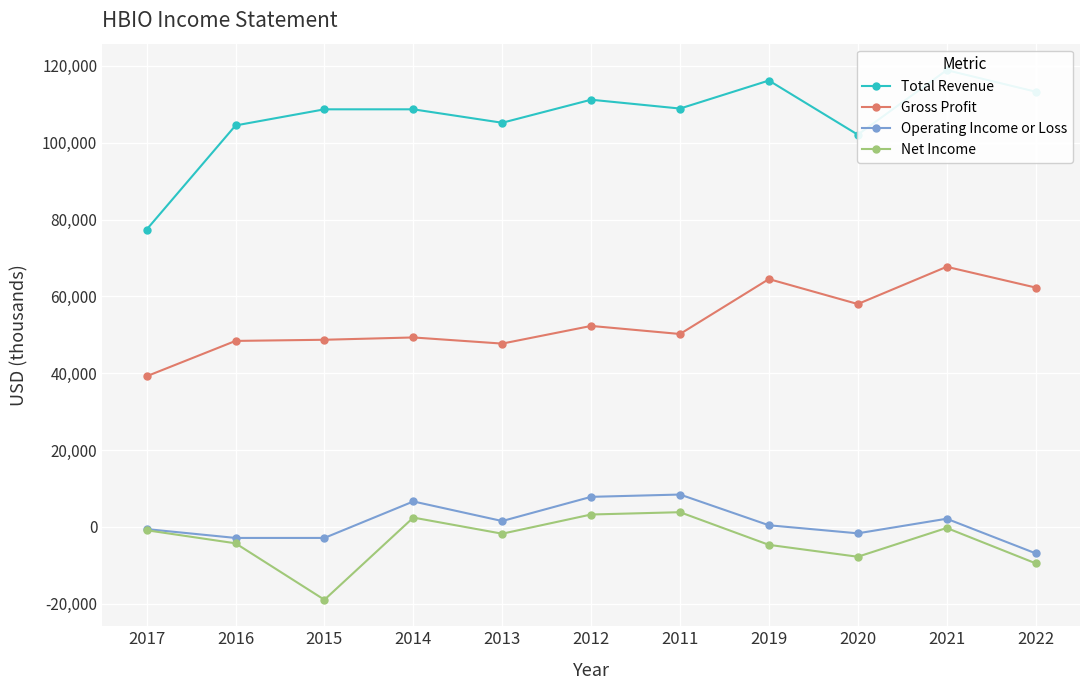

Where does the Net Income series first go above -1800?

2017